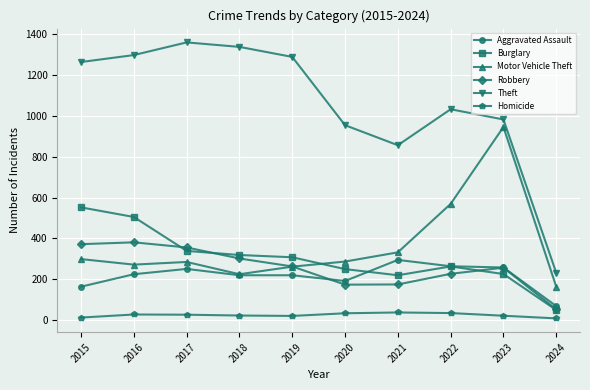

What is the value of the Burglary point at the 3rd from the left?

339